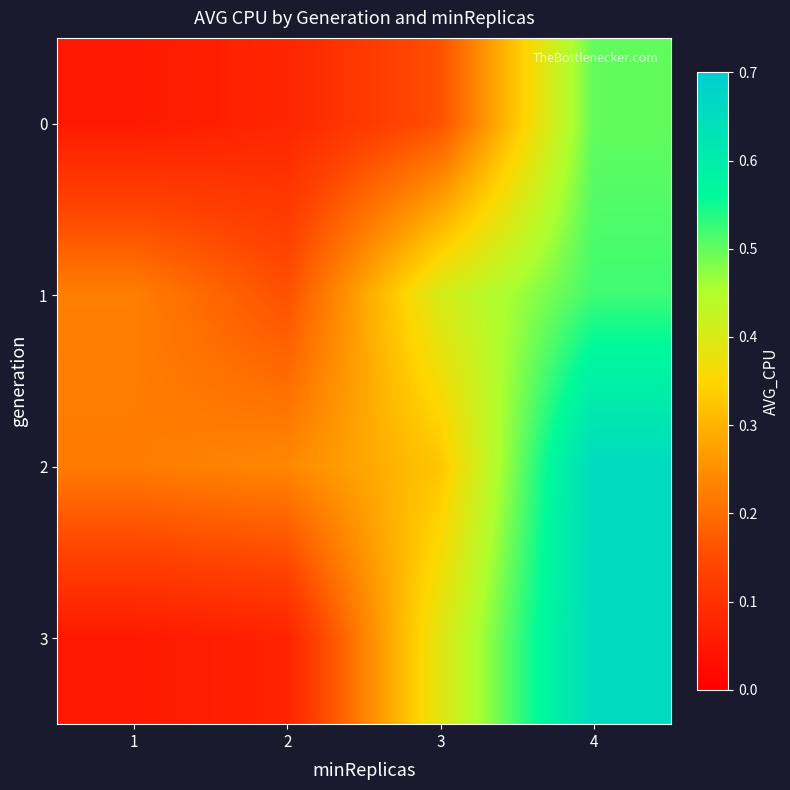

Which series has the largest total across all categories?

2